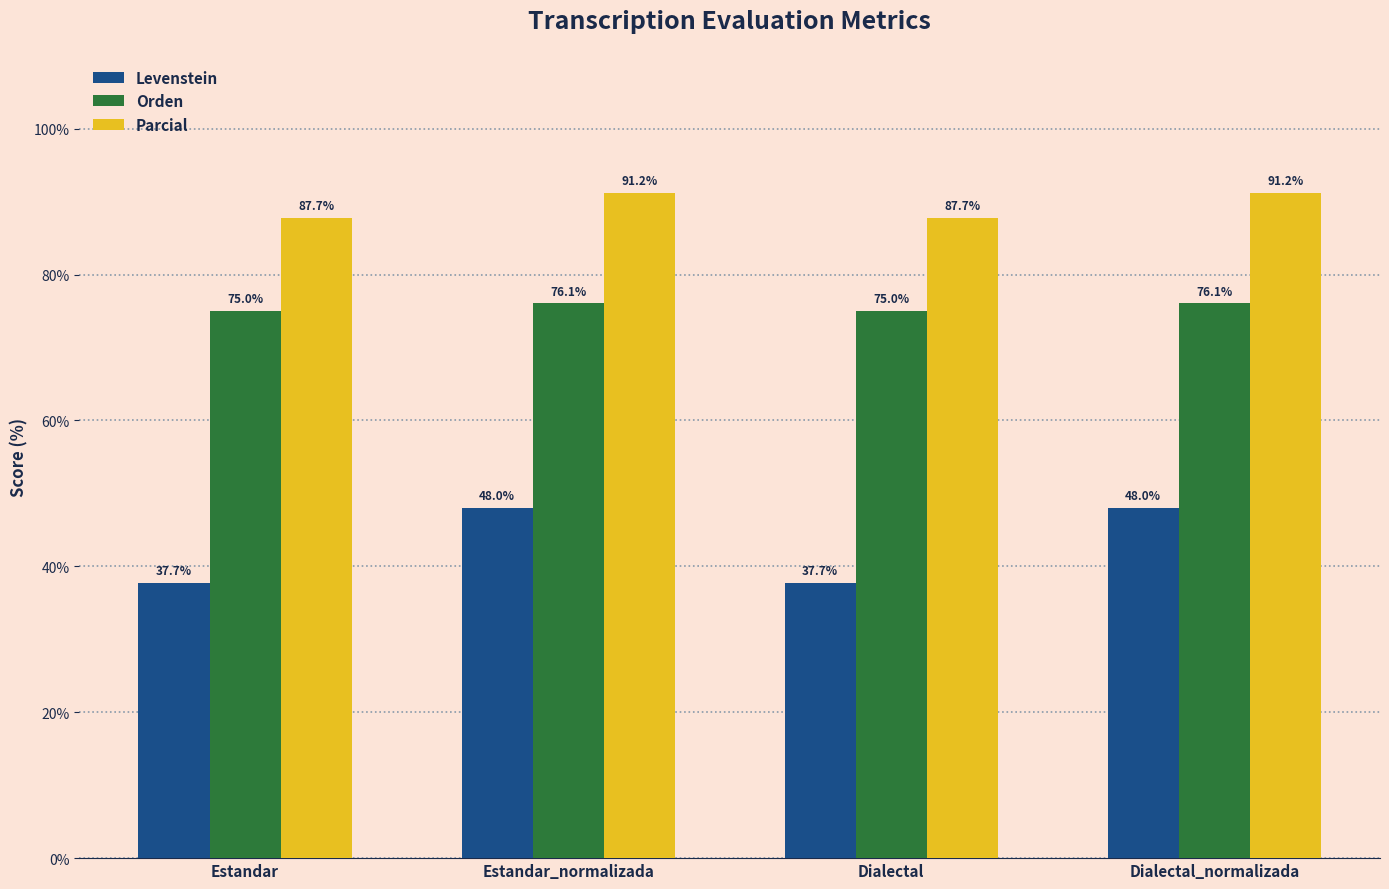

Count the number of categories in the chart.

4